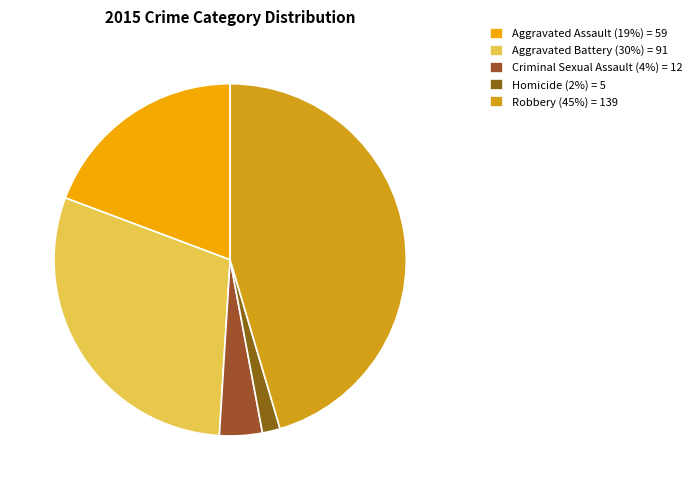

What is the ratio of the value at Aggravated Assault to the value at Homicide?

11.8